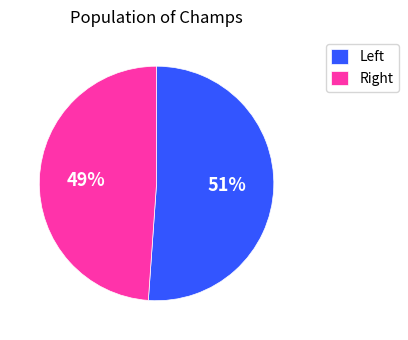

To the nearest percent, what is the difference between the largest and smallest slice percentages?

2%